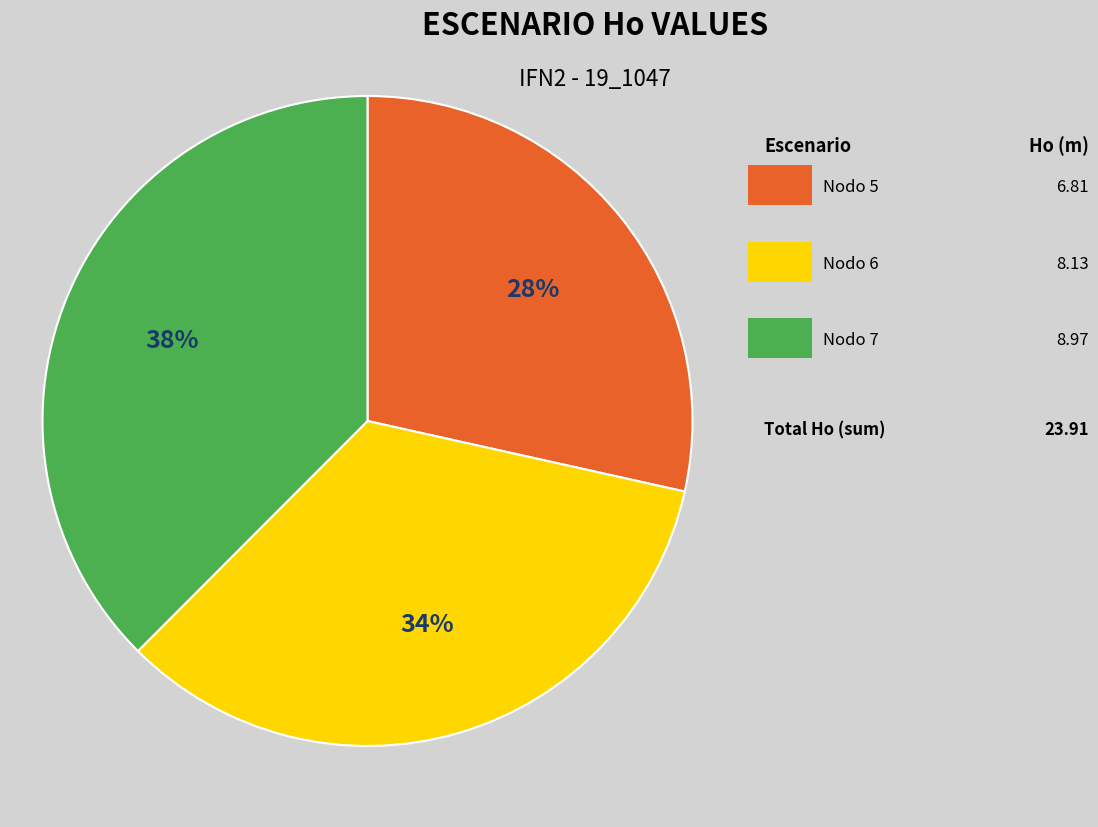

How many slices are in this pie chart?

3